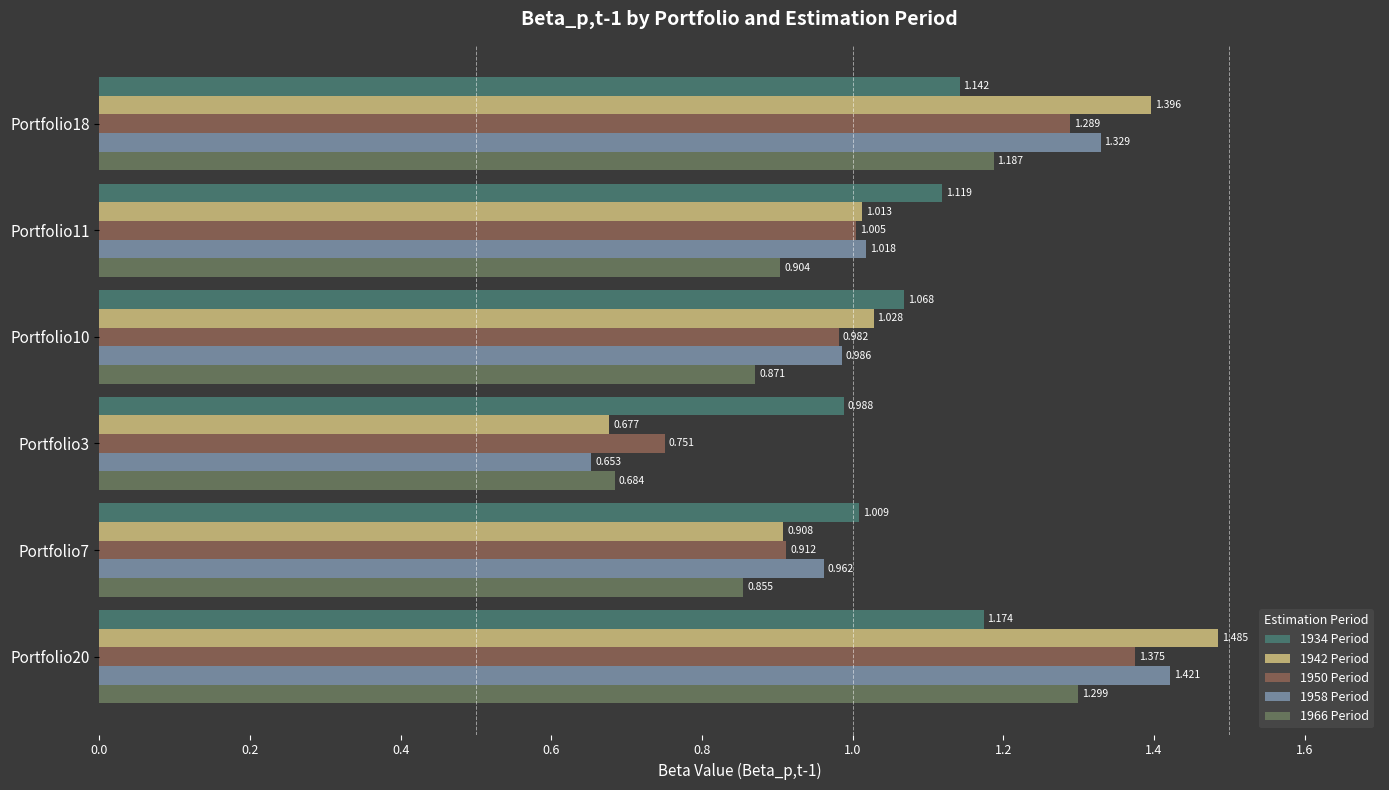

How many values in the 1950 Period series are below 1?

3